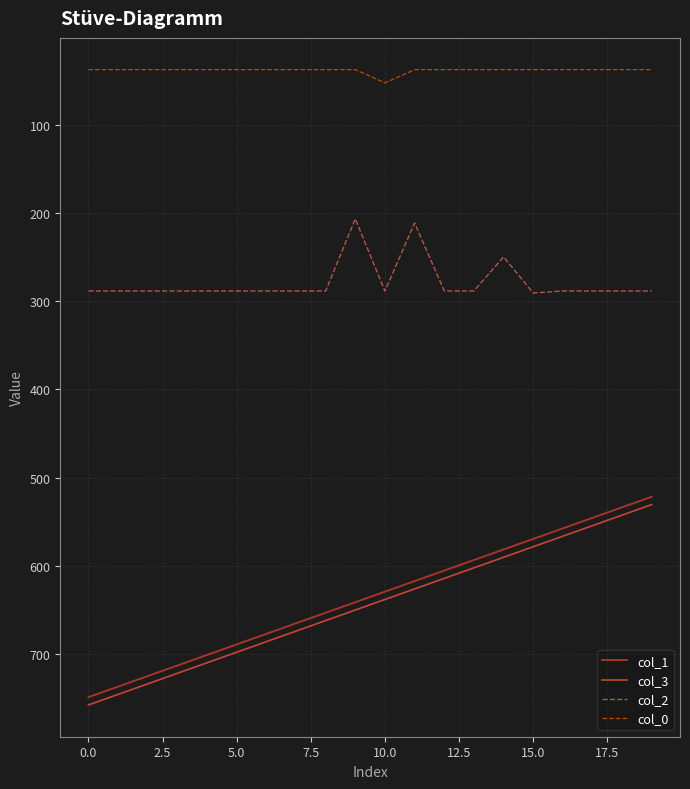

True or false: col_2 and col_3 intersect in this chart.

False